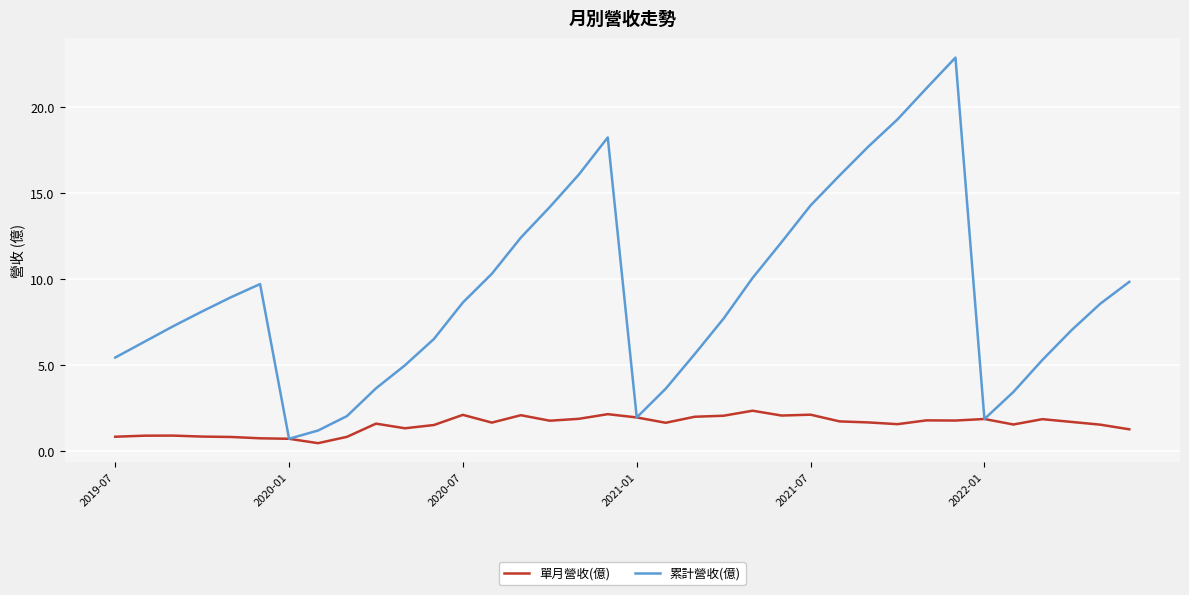

What is the minimum value for 累計營收(億)?

0.7